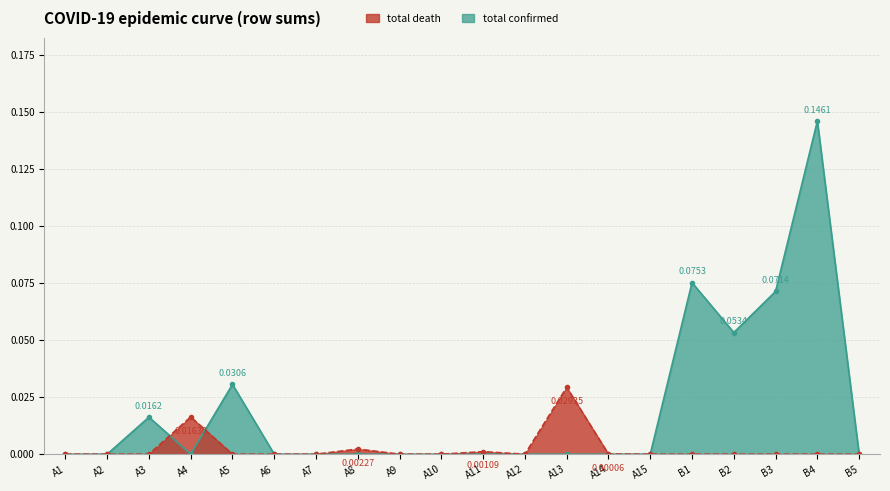

How many intersections are there between total confirmed and total death?

2